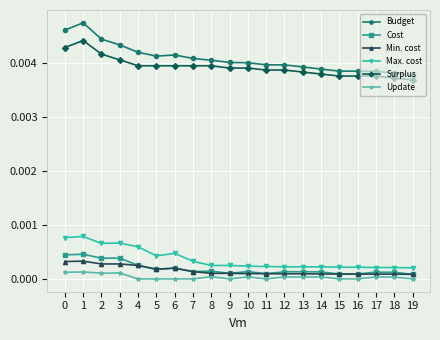

How many series are shown in this chart?

6